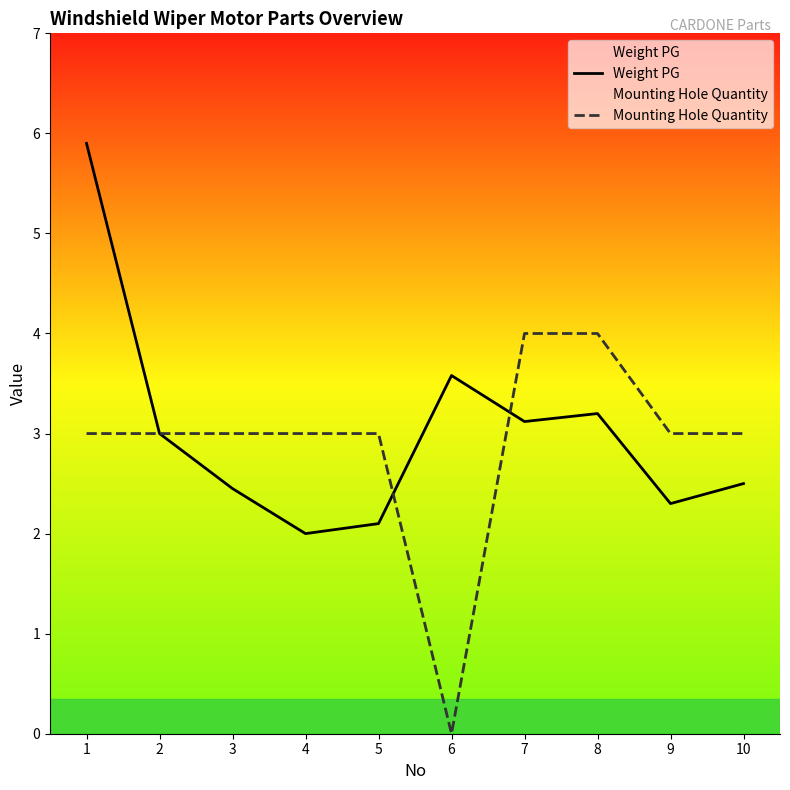

What is the total value across all series at 7?

7.1